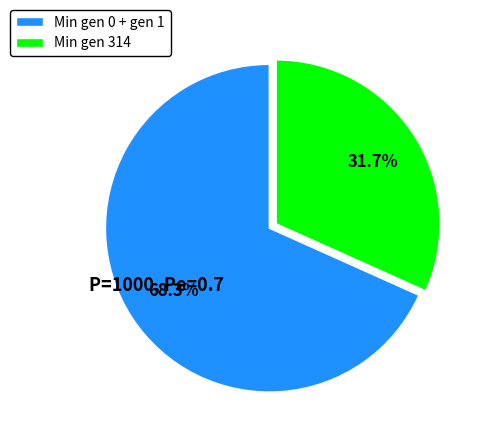

How many slices are in this pie chart?

2